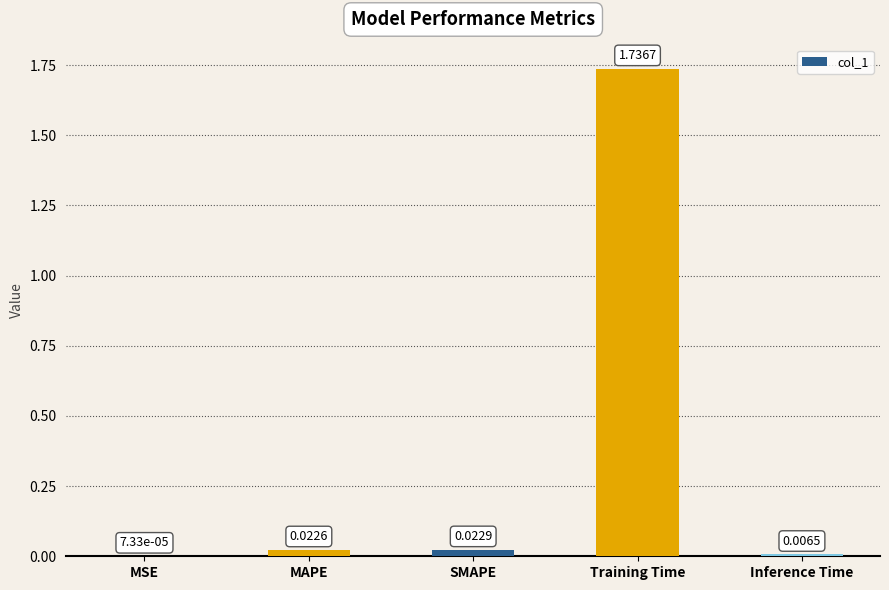

Which label corresponds to the largest value in the chart?

Training Time